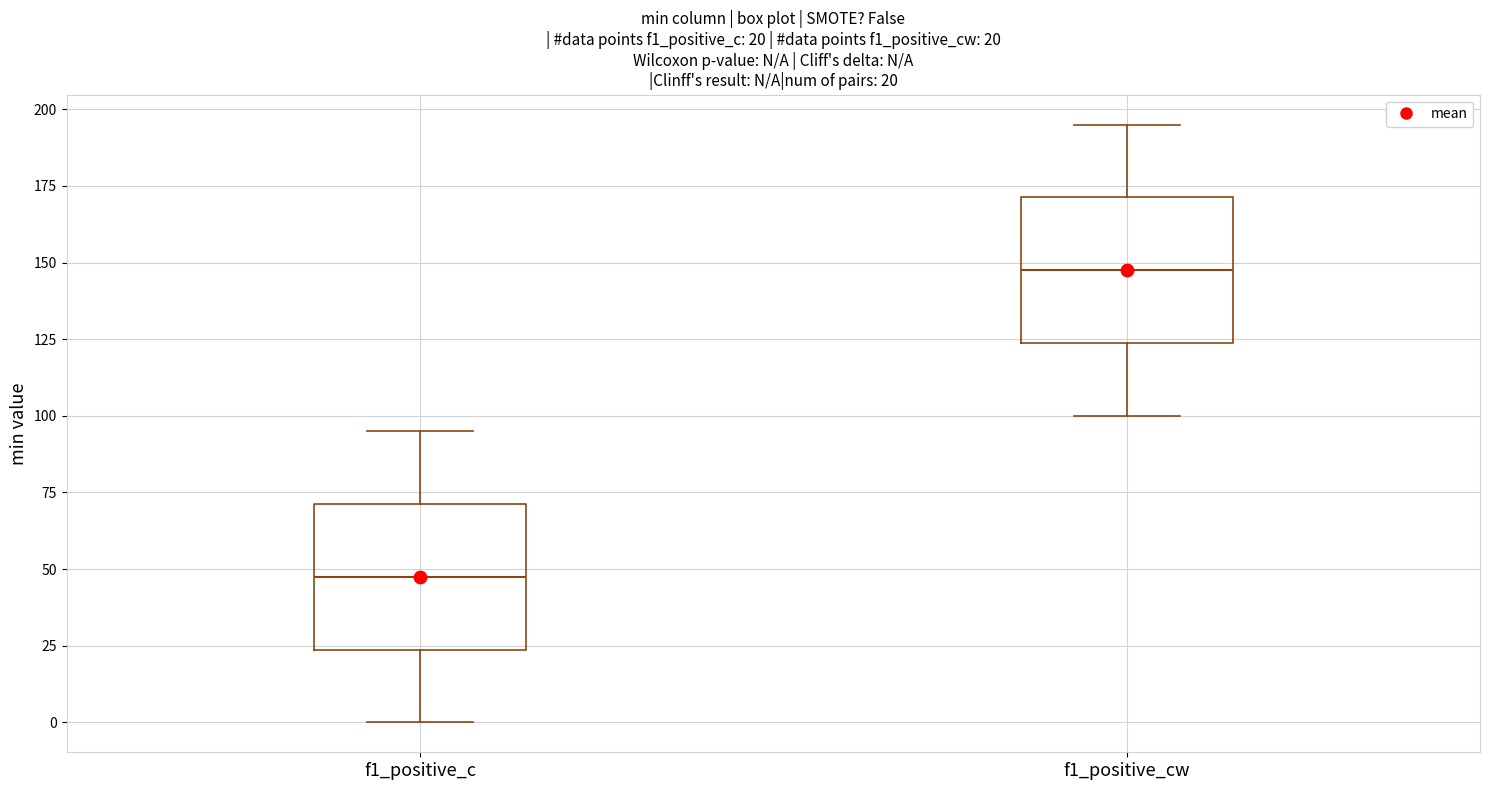

Which box has the lowest median line?

f1_positive_c